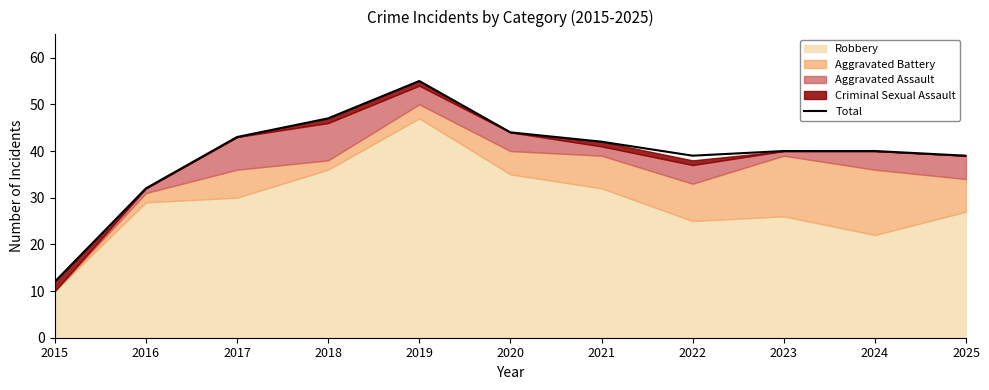

What is the sum of the values at 2021 and 2016?

74